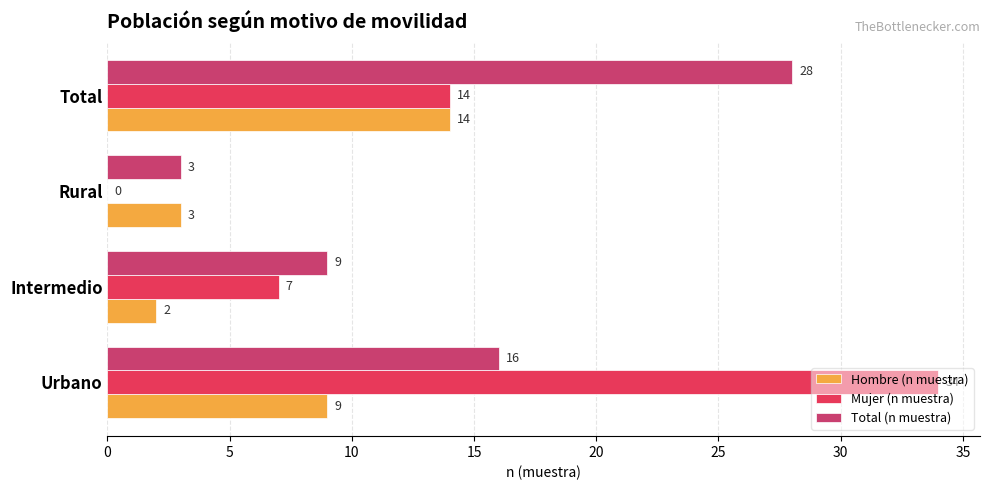

How many values in Mujer (n muestra) are above zero?

3